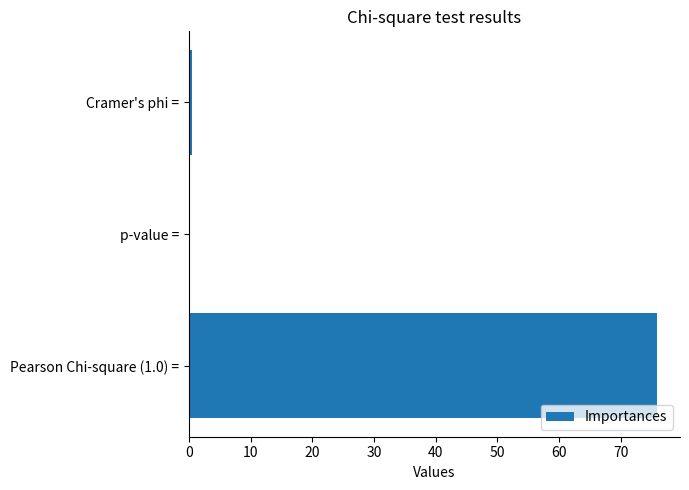

The value at Pearson Chi-square (1.0) = is 42.7. True or false?

False